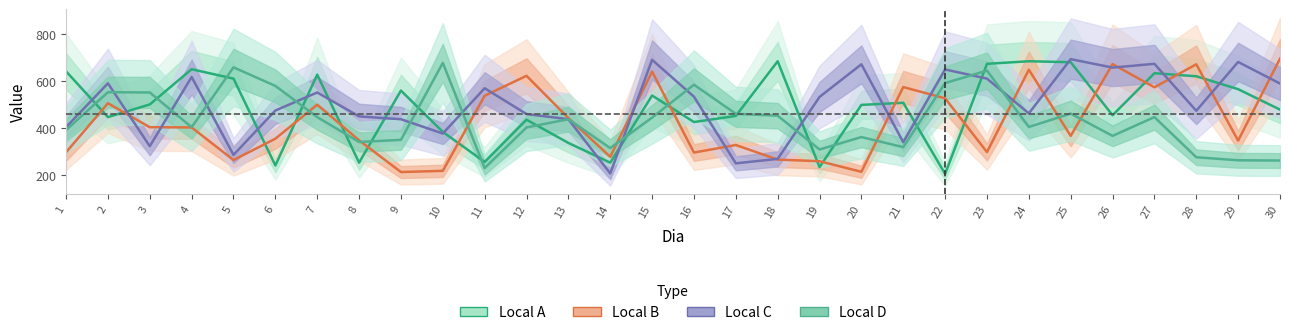

How many times do Local D and Local A cross each other?

16